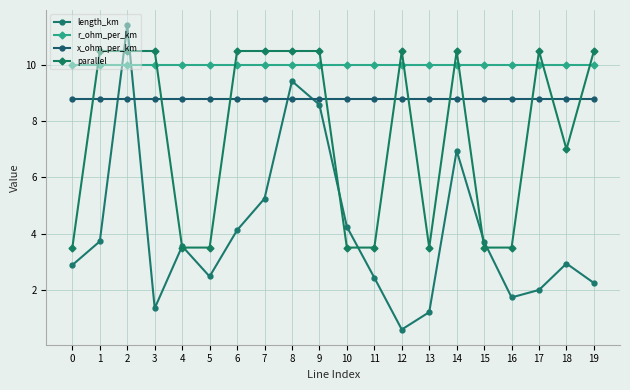

Reading right to left, what are all the values shown in this chart?

length_km: 19=2.2	18=2.9	17=2.0	16=1.7	15=3.7	14=7.0	13=1.2	12=0.6	11=2.4	10=4.2	9=8.6	8=9.4	7=5.2	6=4.1	5=2.5	4=3.6	3=1.3	2=11.4	1=3.7	0=2.9
r_ohm_per_km: 19=10.0	18=10.0	17=10.0	16=10.0	15=10.0	14=10.0	13=10.0	12=10.0	11=10.0	10=10.0	9=10.0	8=10.0	7=10.0	6=10.0	5=10.0	4=10.0	3=10.0	2=10.0	1=10.0	0=10.0
x_ohm_per_km: 19=8.8	18=8.8	17=8.8	16=8.8	15=8.8	14=8.8	13=8.8	12=8.8	11=8.8	10=8.8	9=8.8	8=8.8	7=8.8	6=8.8	5=8.8	4=8.8	3=8.8	2=8.8	1=8.8	0=8.8
parallel: 19=10.5	18=7.0	17=10.5	16=3.5	15=3.5	14=10.5	13=3.5	12=10.5	11=3.5	10=3.5	9=10.5	8=10.5	7=10.5	6=10.5	5=3.5	4=3.5	3=10.5	2=10.5	1=10.5	0=3.5